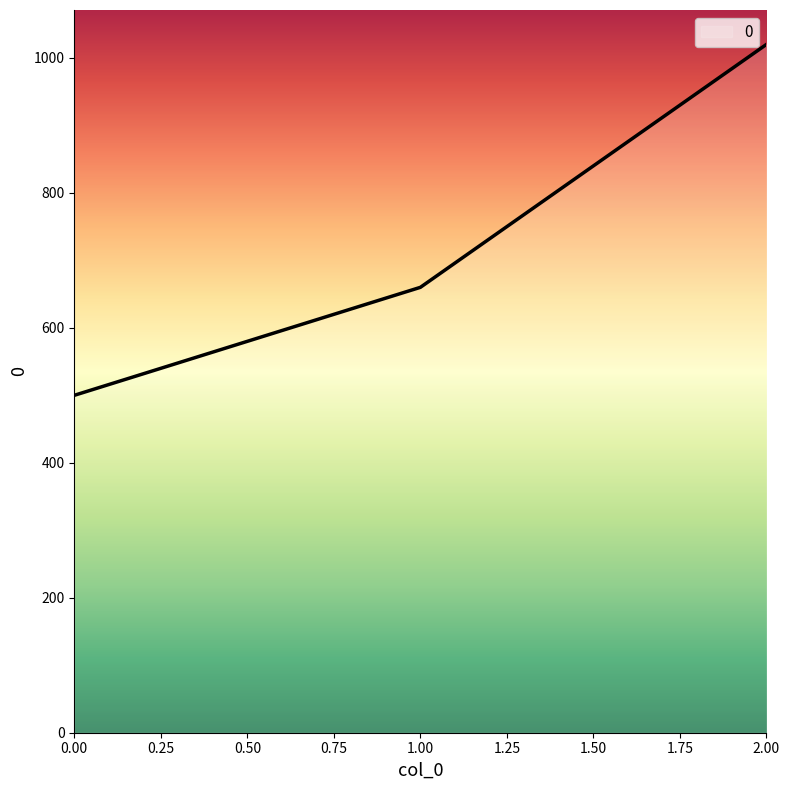

Rank the categories by value from highest to lowest.

2.00, 1.00, 0.00